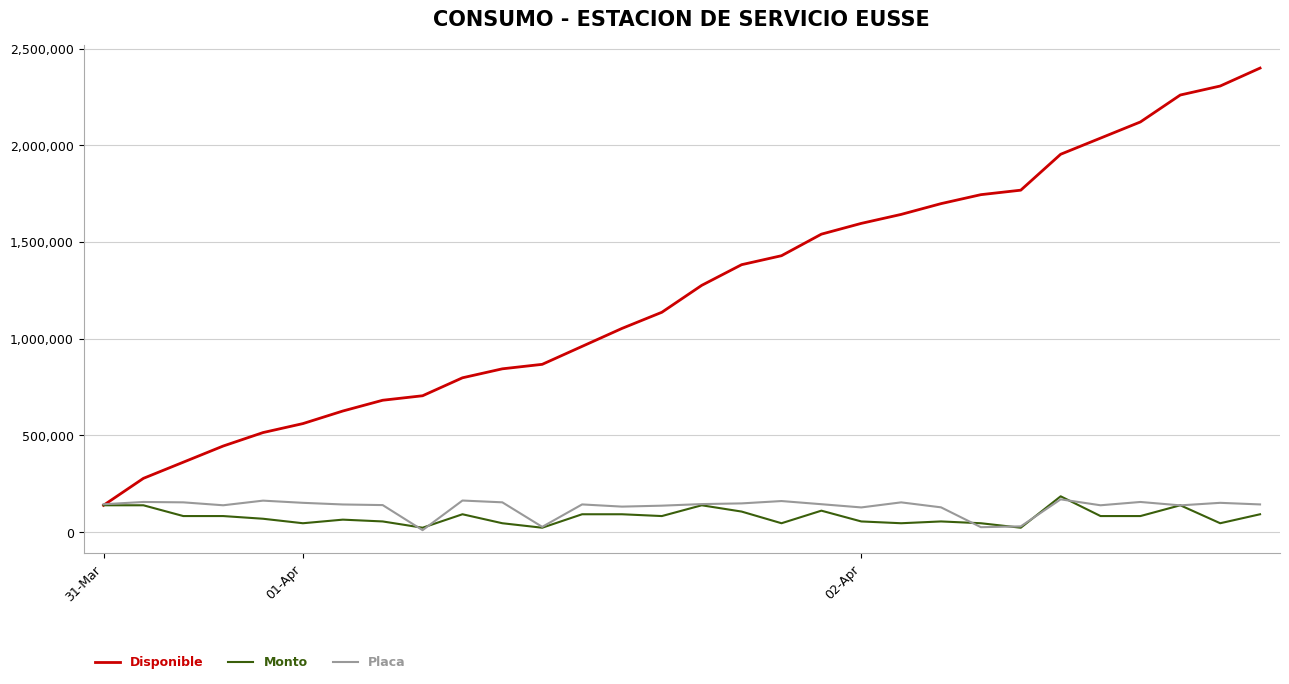

Which series has the widest spread of values?

Disponible